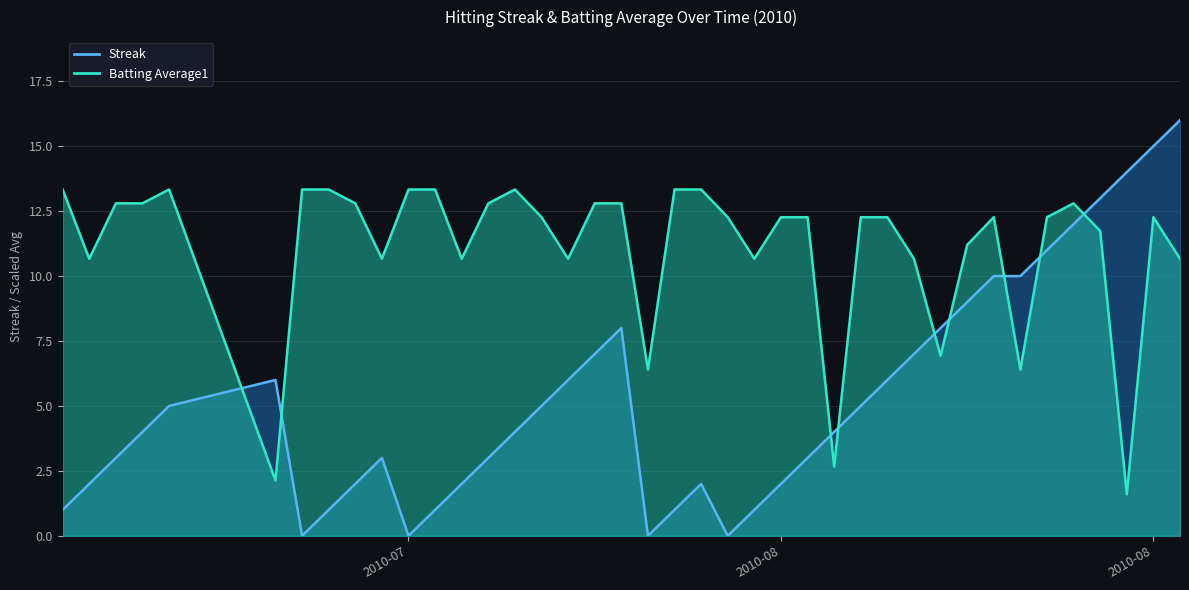

In Batting Average1, how many points are lower than both neighbors (excluding endpoints)?

11